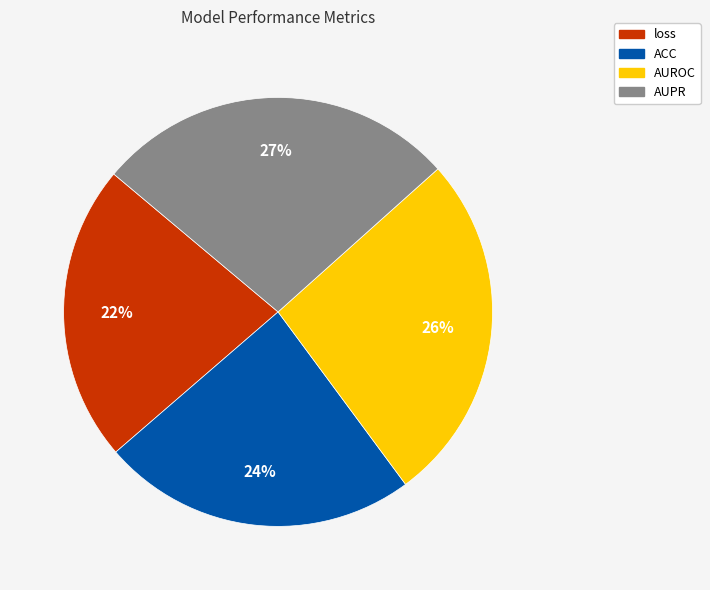

Count the number of slices in the pie.

4